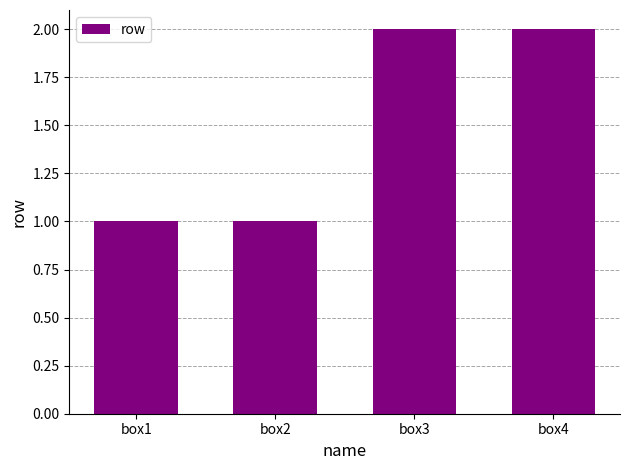

Is it true that the value at box3 is 2?

True